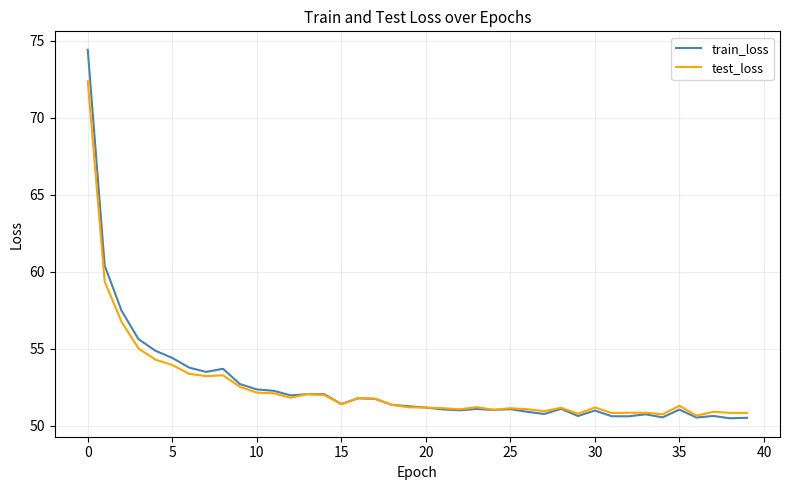

What is the sum of all test_loss values?

2101.8